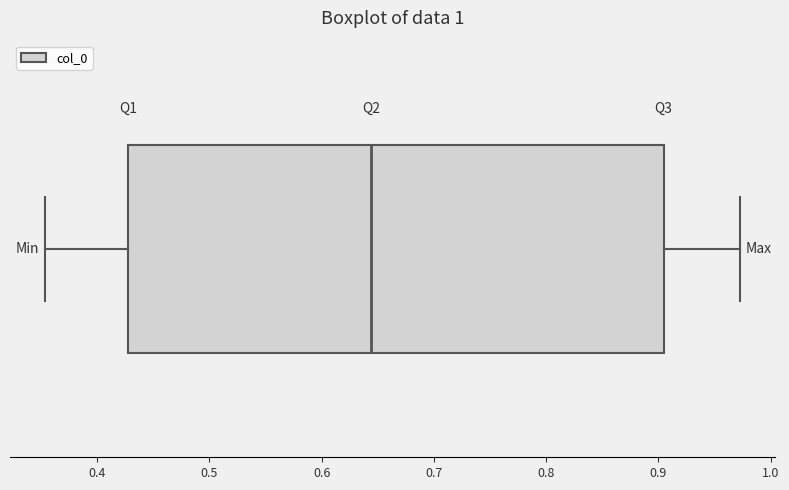

Read this box plot against the x-axis: the position of the median line, the range covered by the box, and the ends of both whiskers. The values are not printed on the chart, so give them approximately, as read against the axis.

median 0.64, box 0.43 to 0.90, whiskers 0.35 to 0.97